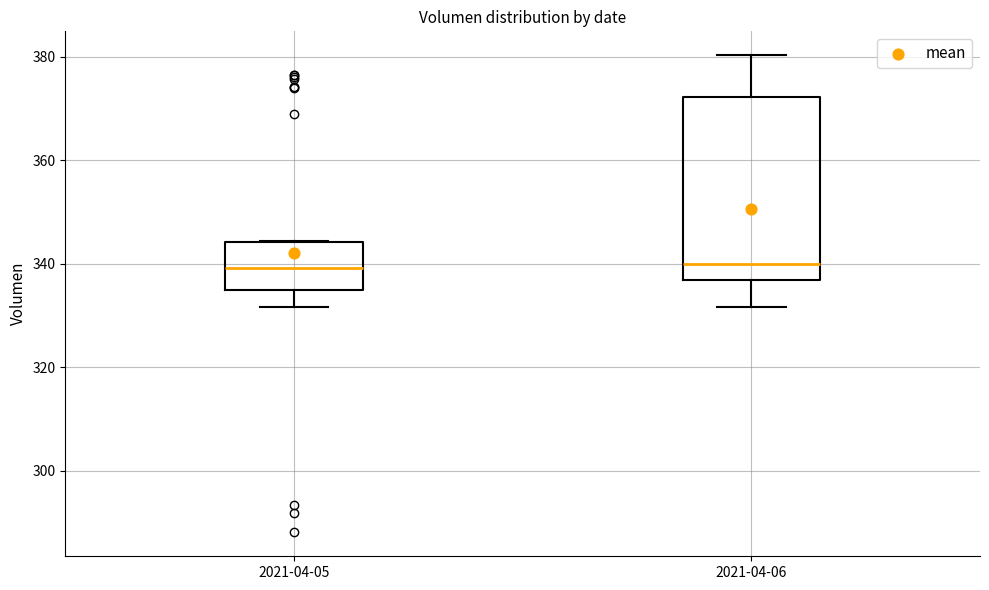

Where is the lower edge of the box for 2021-04-05 on the y-axis? The values are not printed on the chart, so give them approximately, as read against the axis.

334